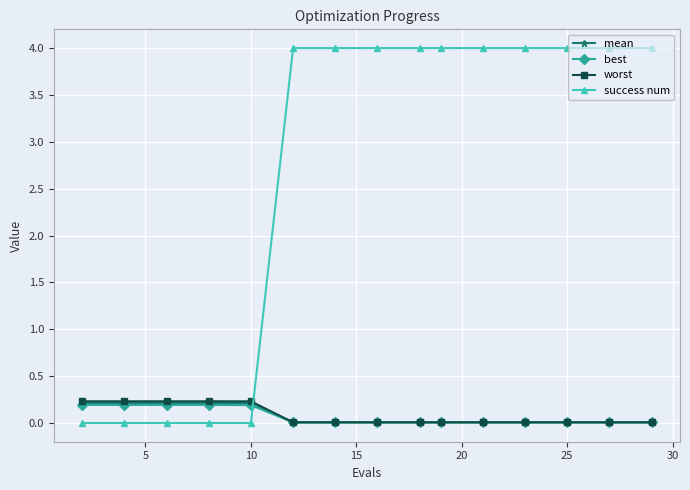

At how many categories does at least one series exceed 2?

10